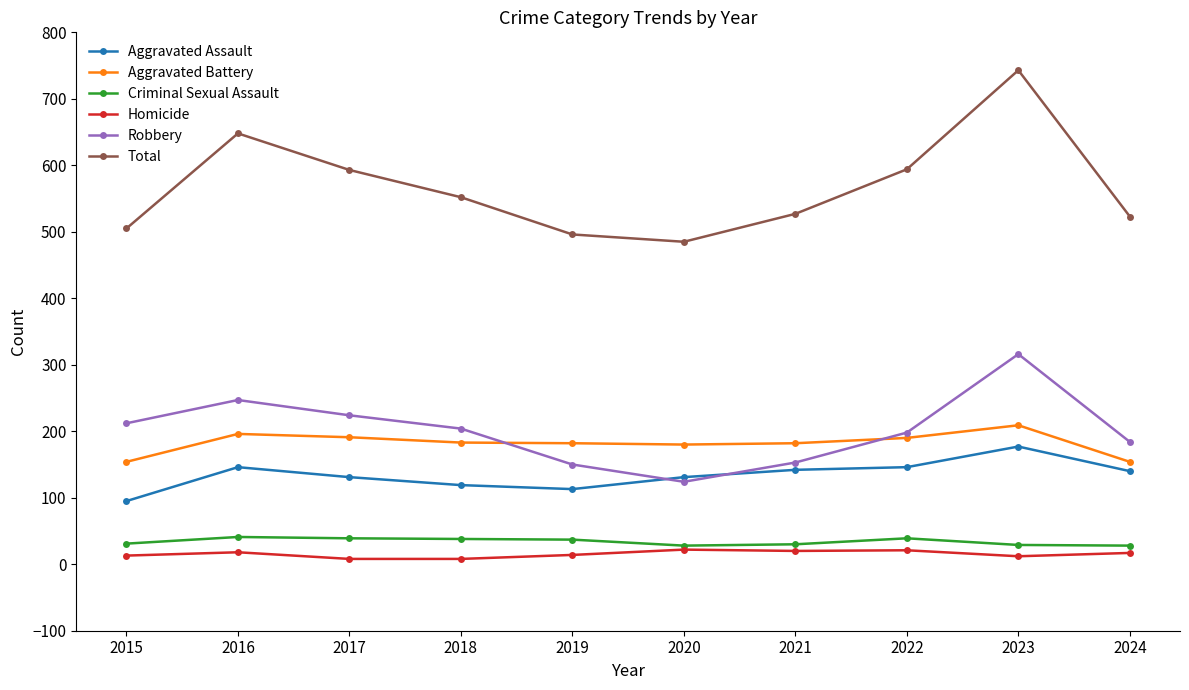

How many interior local valleys does the Total series have?

1